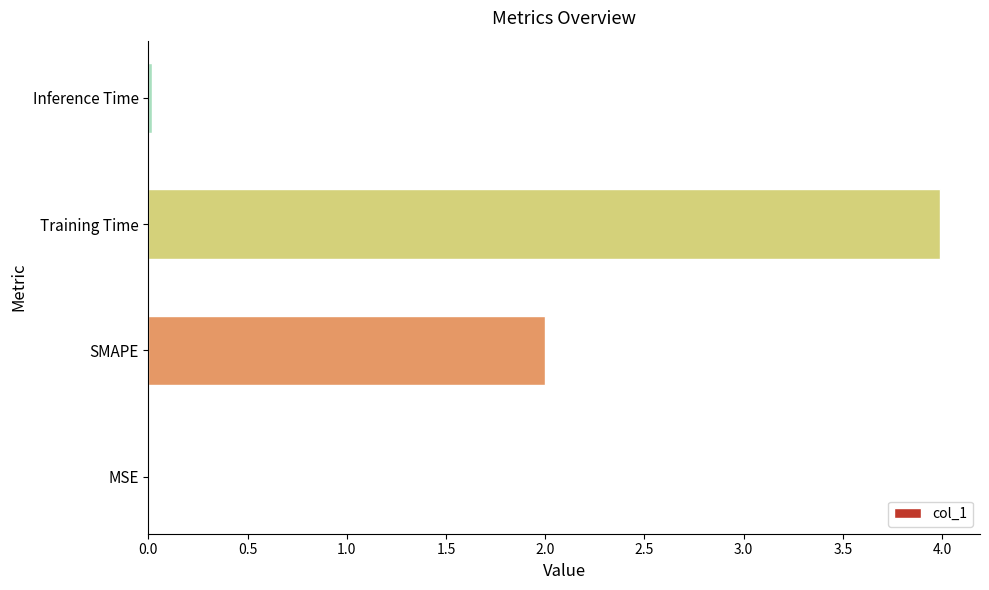

Which category has the highest value across all series?

Training Time